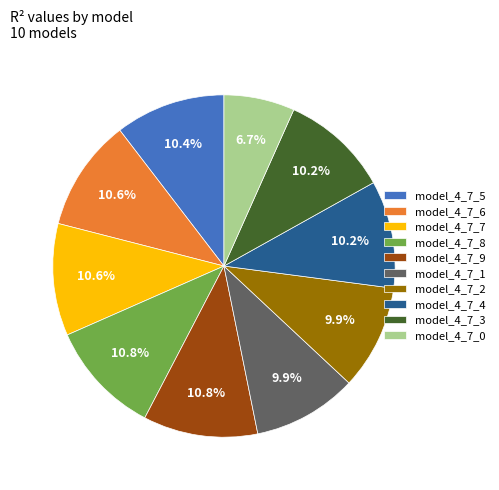

To the nearest percent, what is the difference between the largest and smallest slice percentages?

4%